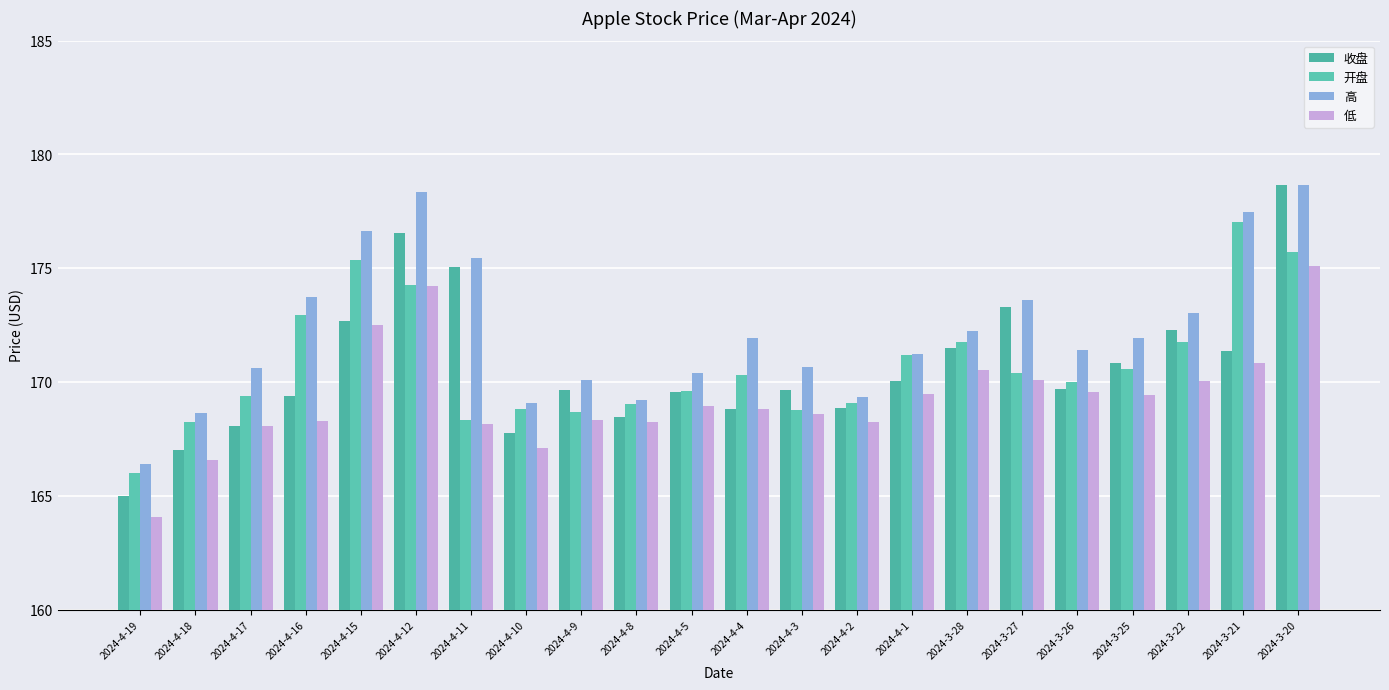

What is the value of the 高 bar at the 16th from the left?

172.2